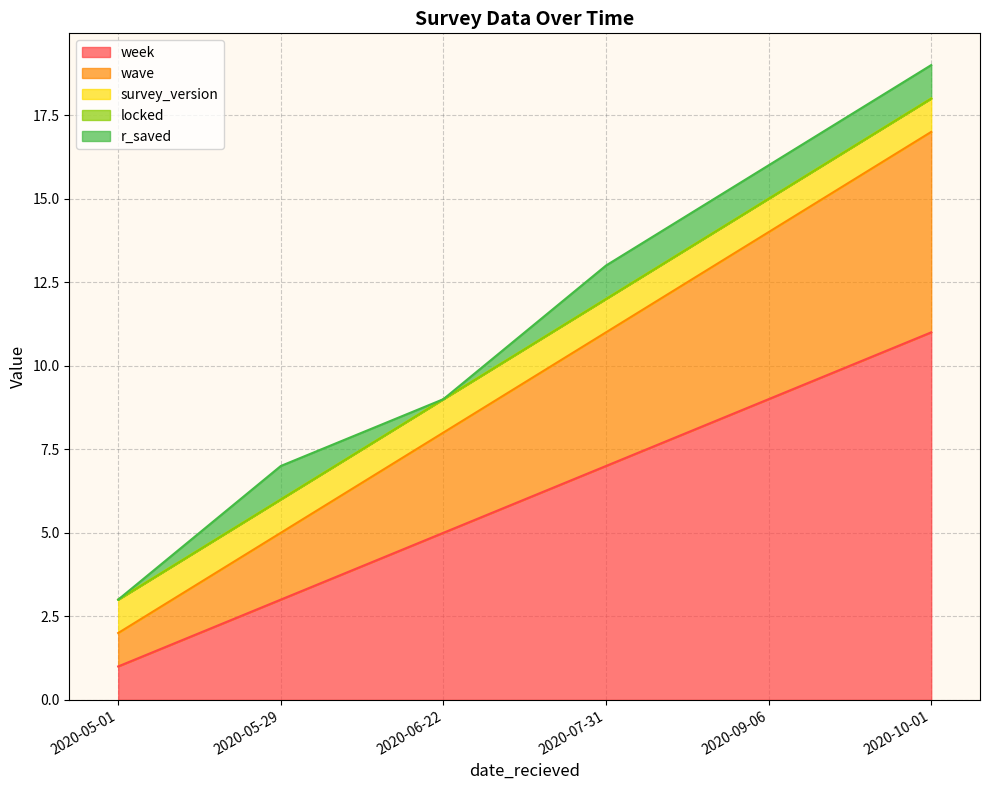

What is the average value of the week series?

6